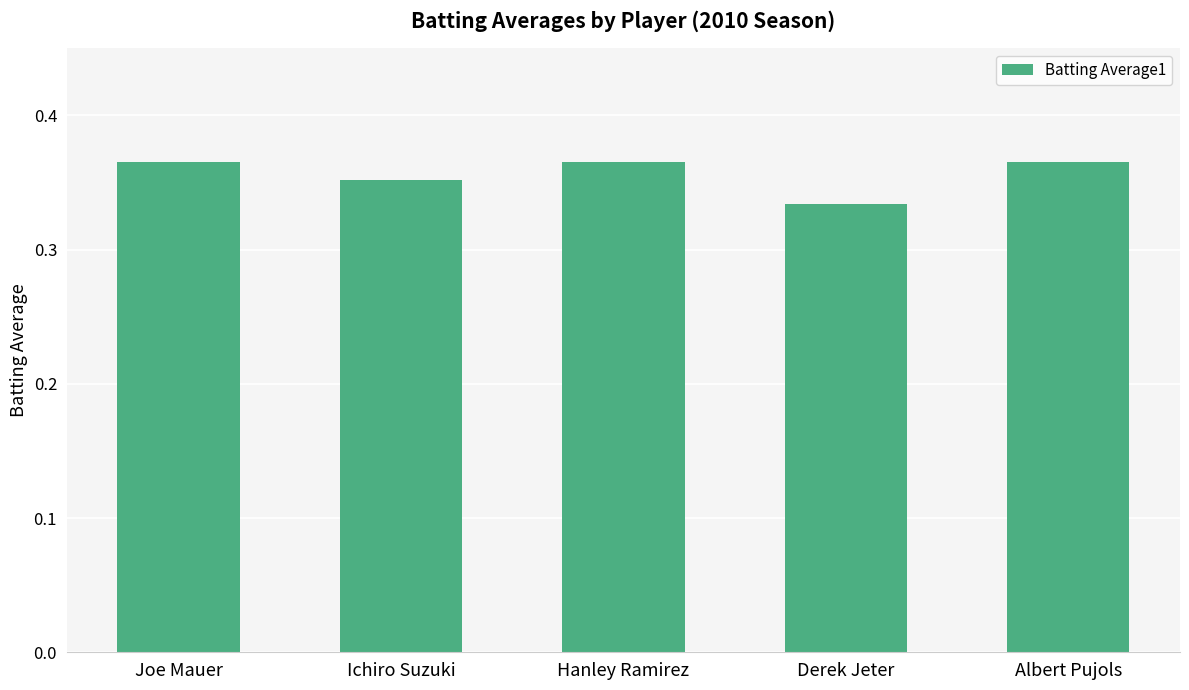

How many values are between 0 and 1?

5